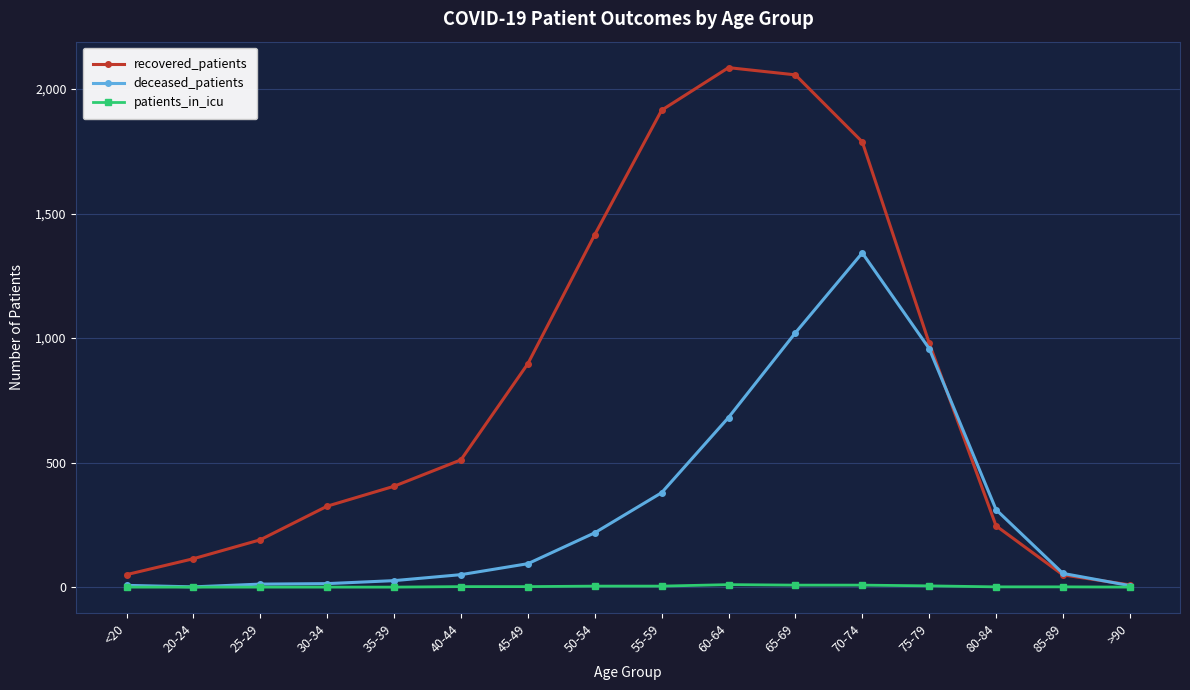

True or false: patients_in_icu has more than 0 interior local peaks.

True